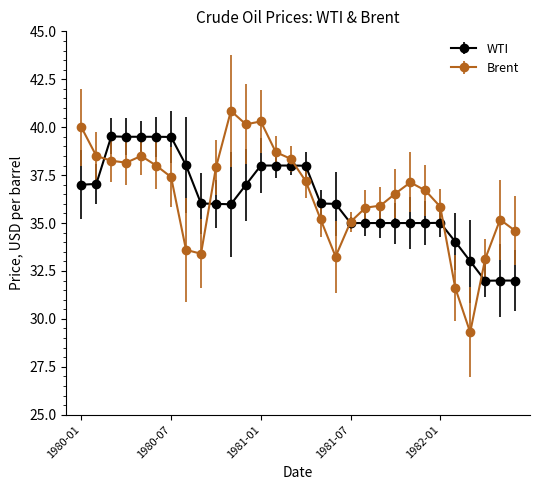

Which series has the widest spread of values?

Brent